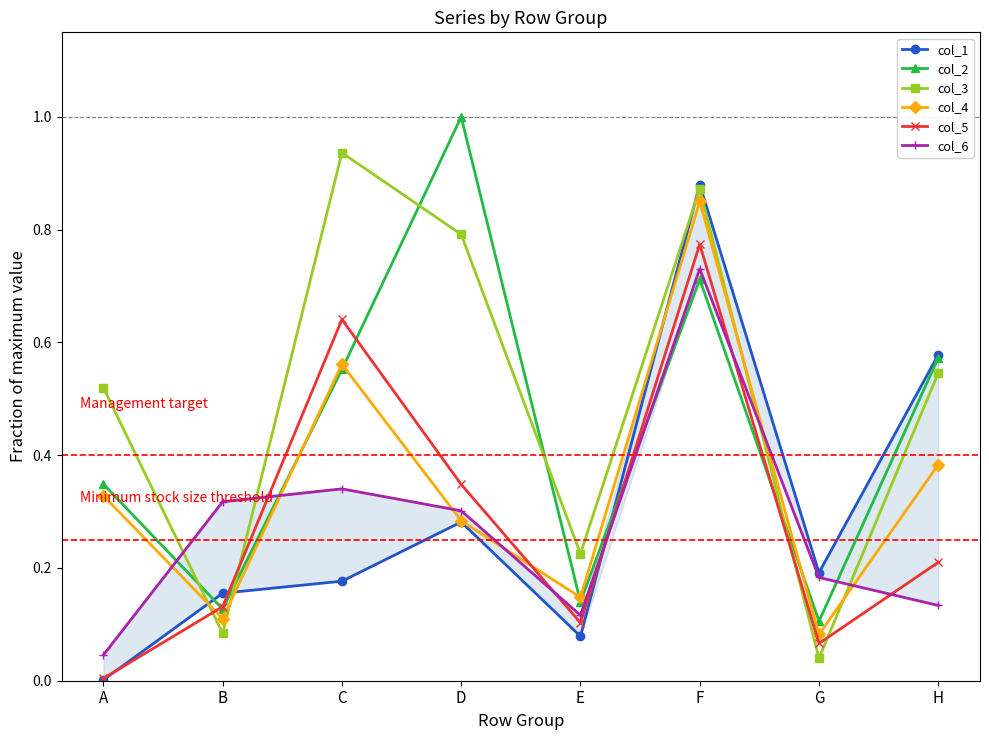

What is the total value across all series at B?

0.9